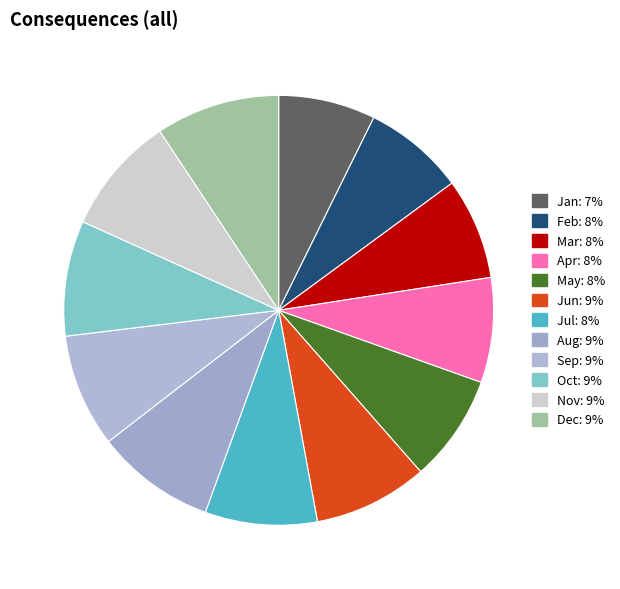

Does Jan account for over 50% of the chart?

No